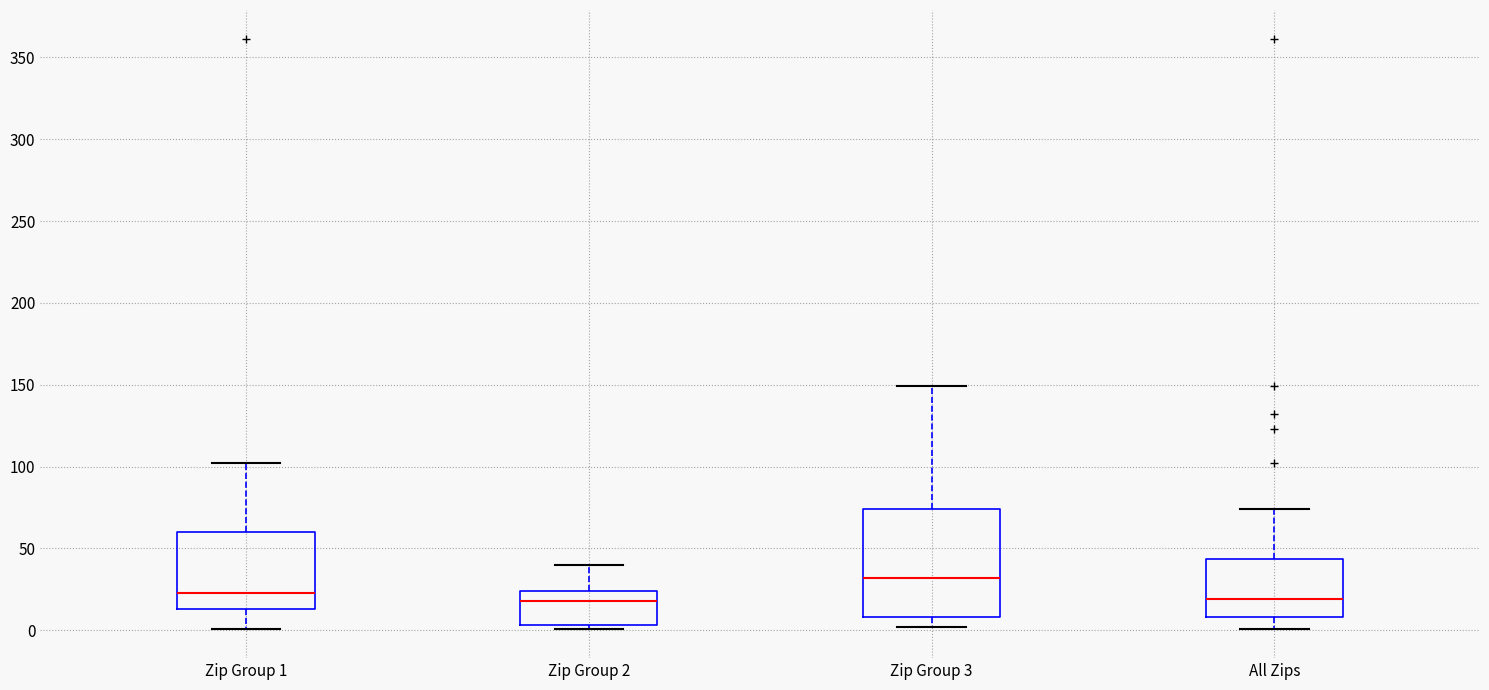

Which box is the tallest, from its lower edge to its upper edge?

Zip Group 3